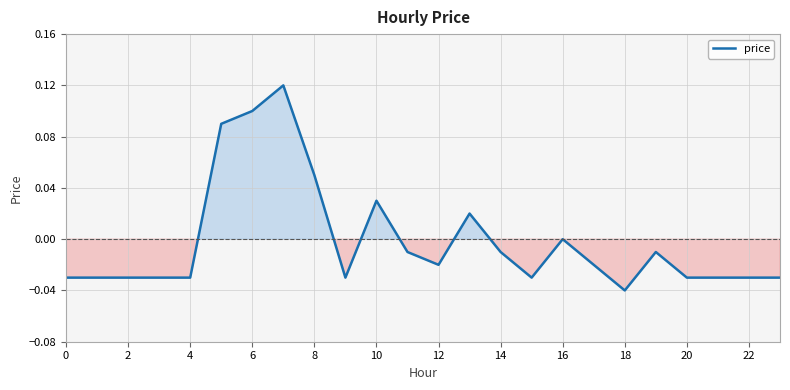

True or false: there are more than 2 points higher than both neighbors.

True